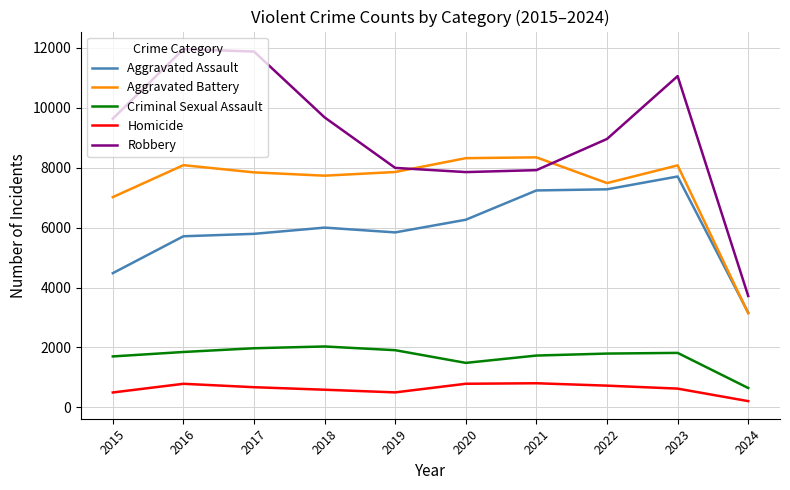

What is the greatest value displayed?

11960